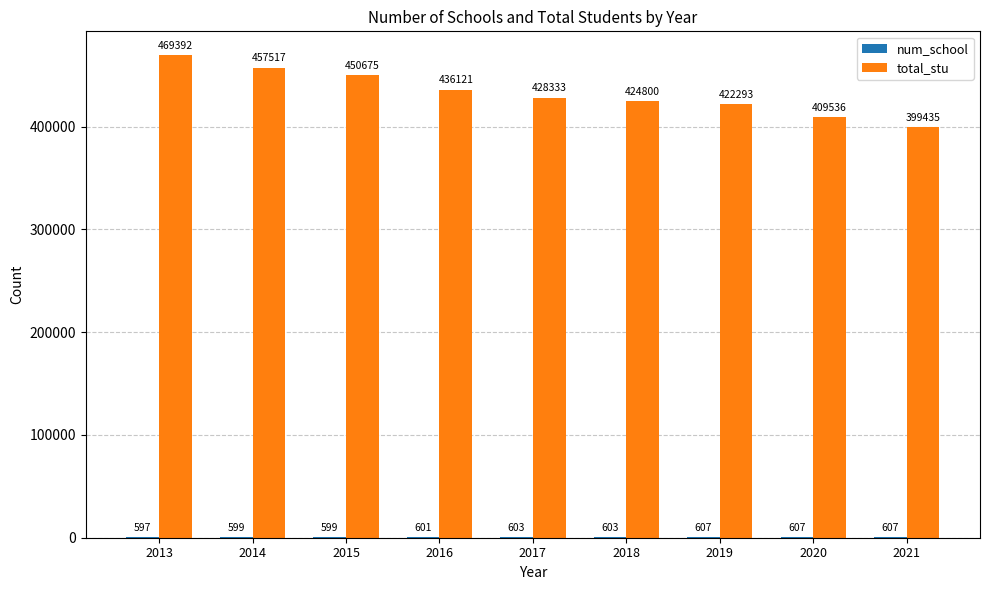

At which category is the sum across all series the highest?

2013